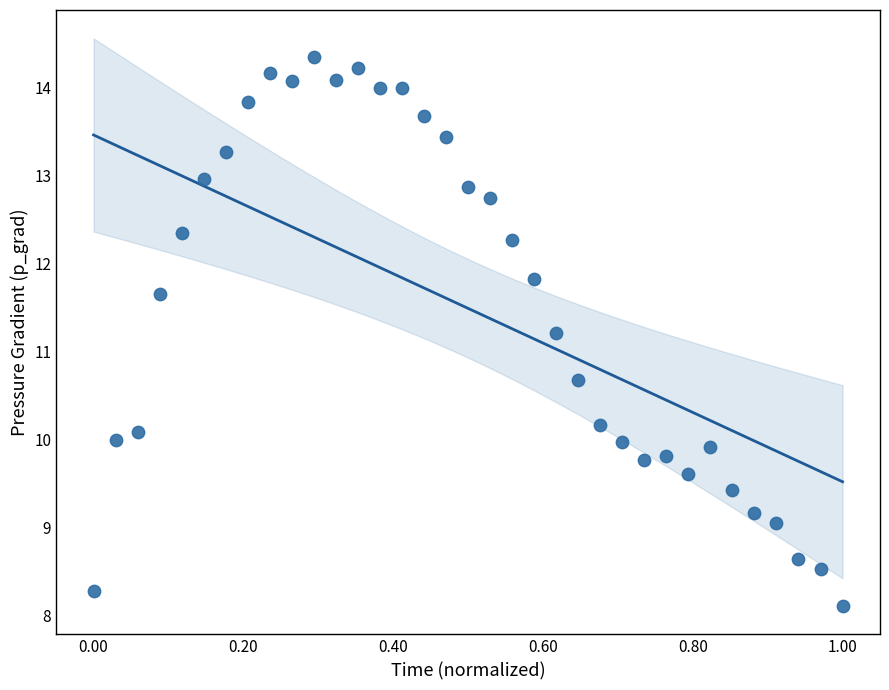

What is the range of X values (max minus min)?

1.0